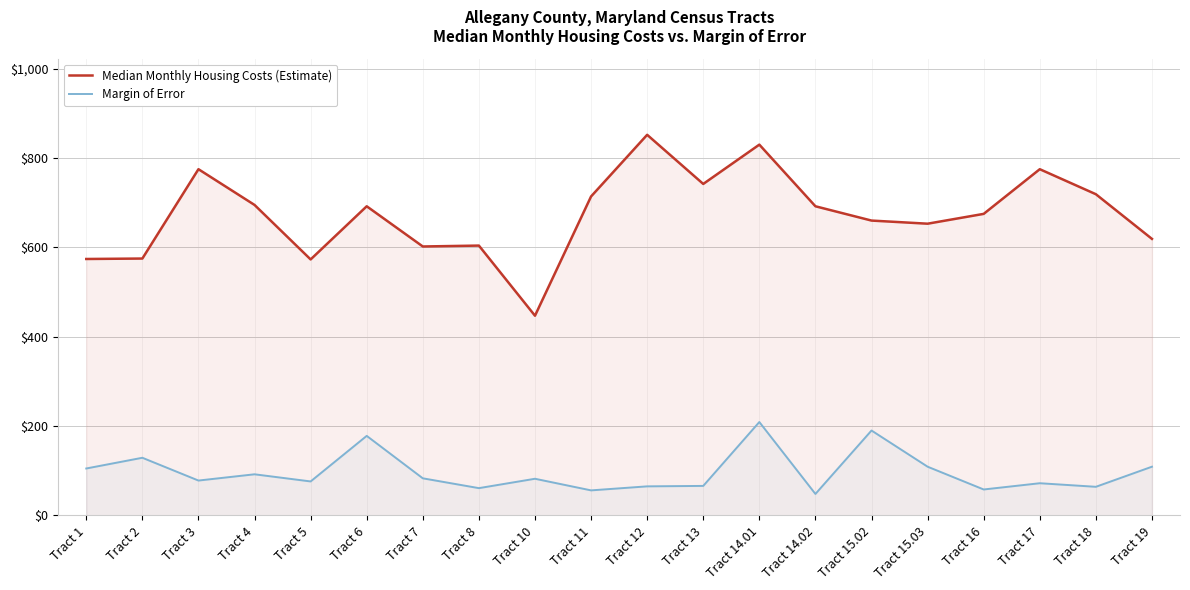

Is it true that Margin of Error equals 157 at Tract 4?

False